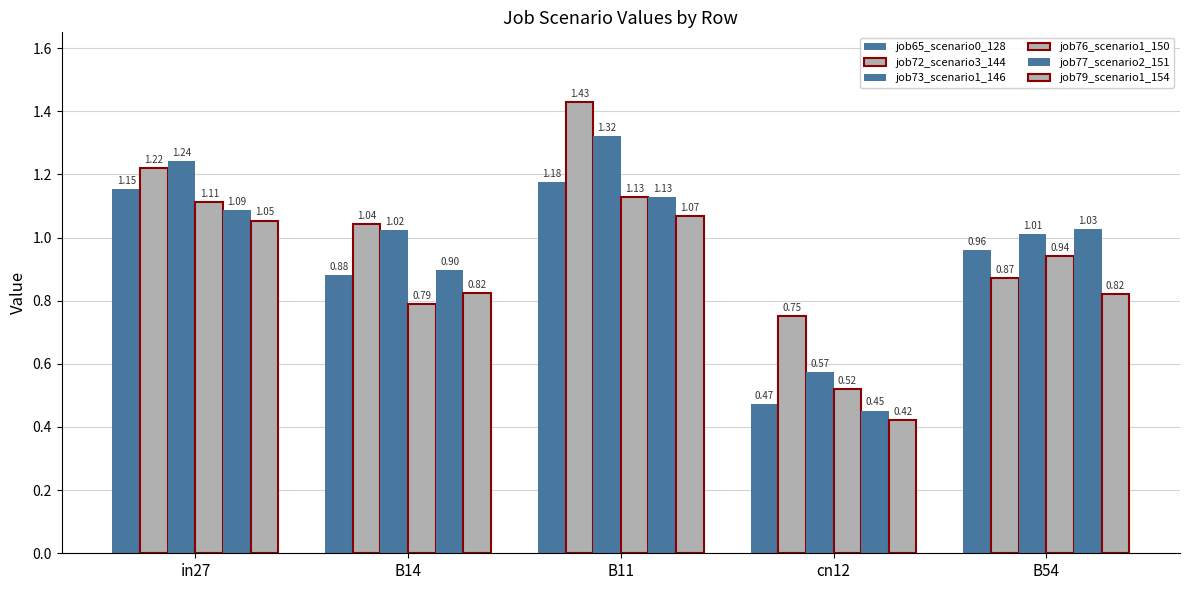

How many data points in job77_scenario2_151 are less than 1?

2